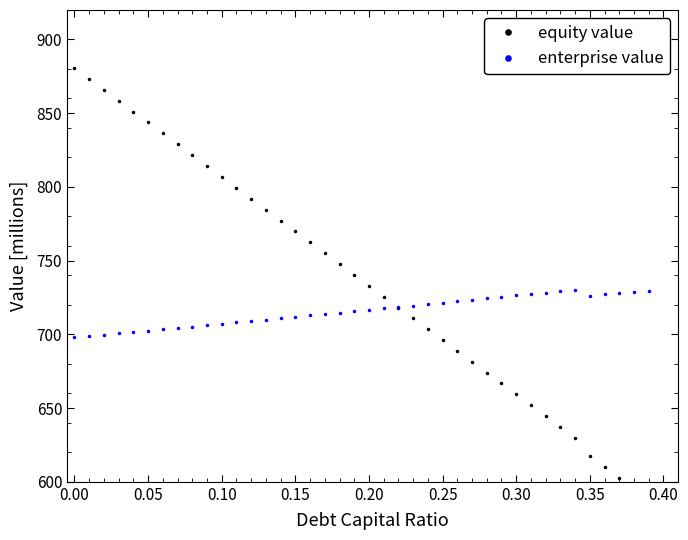

True or false: equity value has more than 0 interior local peaks.

False